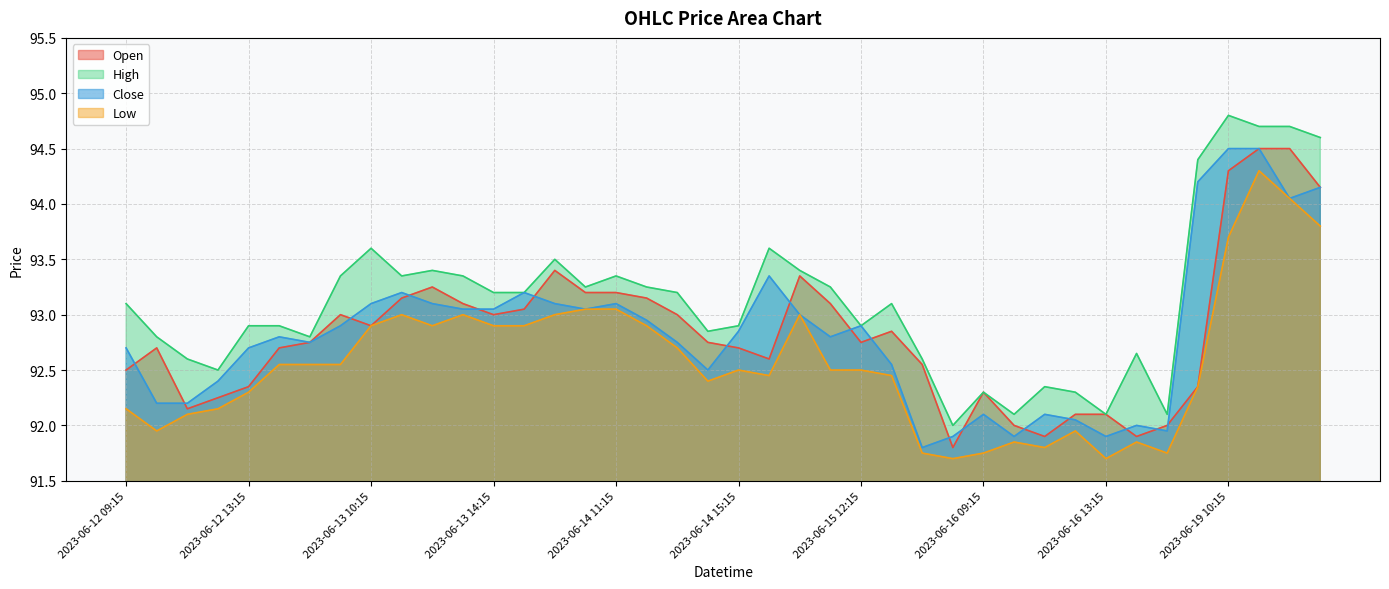

What is the greatest value displayed?

94.8